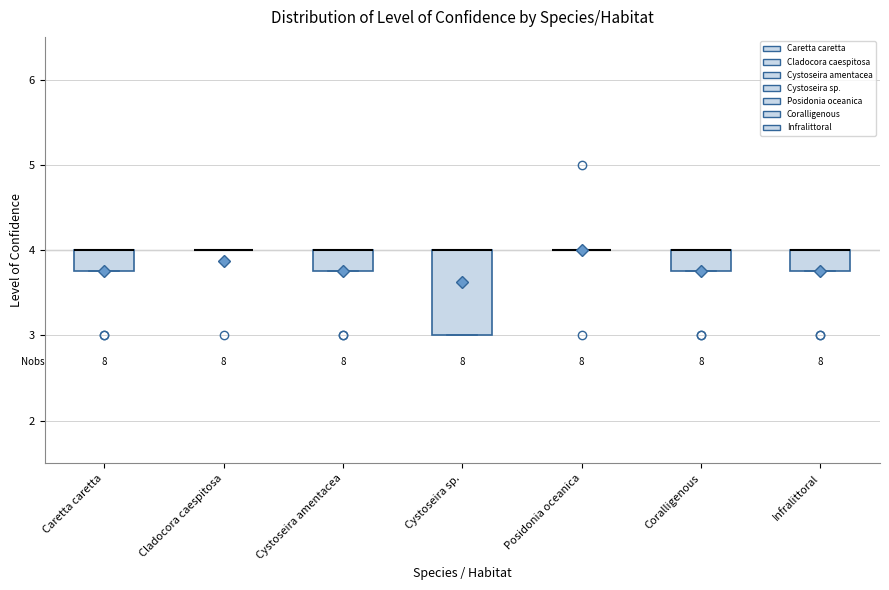

Reading left to right, read every box against the y-axis: the position of its median line, the range the box covers, and the ends of its whiskers. The values are not printed on the chart, so give them approximately, as read against the axis.

Caretta caretta: median 4.0 (drawn on the box's upper edge), box 3.8 to 4.0, whiskers 3.8 to 4.0
Cladocora caespitosa: box collapsed to a line at 4.0, whiskers 4.0 to 4.0
Cystoseira amentacea: median 4.0 (drawn on the box's upper edge), box 3.8 to 4.0, whiskers 3.8 to 4.0
Cystoseira sp.: median 4.0 (drawn on the box's upper edge), box 3.0 to 4.0, whiskers 3.0 to 4.0
Posidonia oceanica: box collapsed to a line at 4.0, whiskers 4.0 to 4.0
Coralligenous: median 4.0 (drawn on the box's upper edge), box 3.8 to 4.0, whiskers 3.8 to 4.0
Infralittoral: median 4.0 (drawn on the box's upper edge), box 3.8 to 4.0, whiskers 3.8 to 4.0